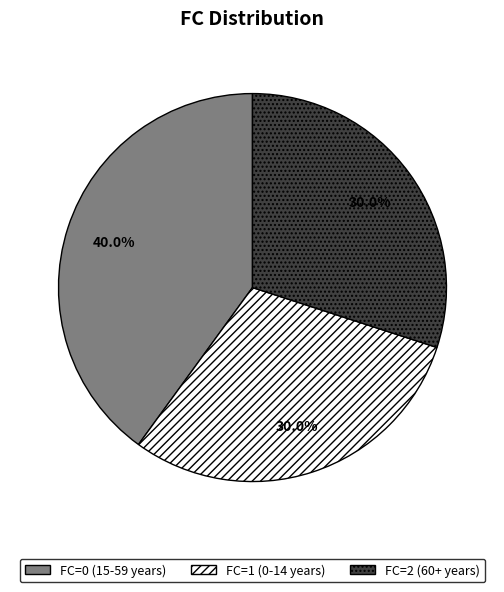

Is there any slice that represents more than half of the pie?

No